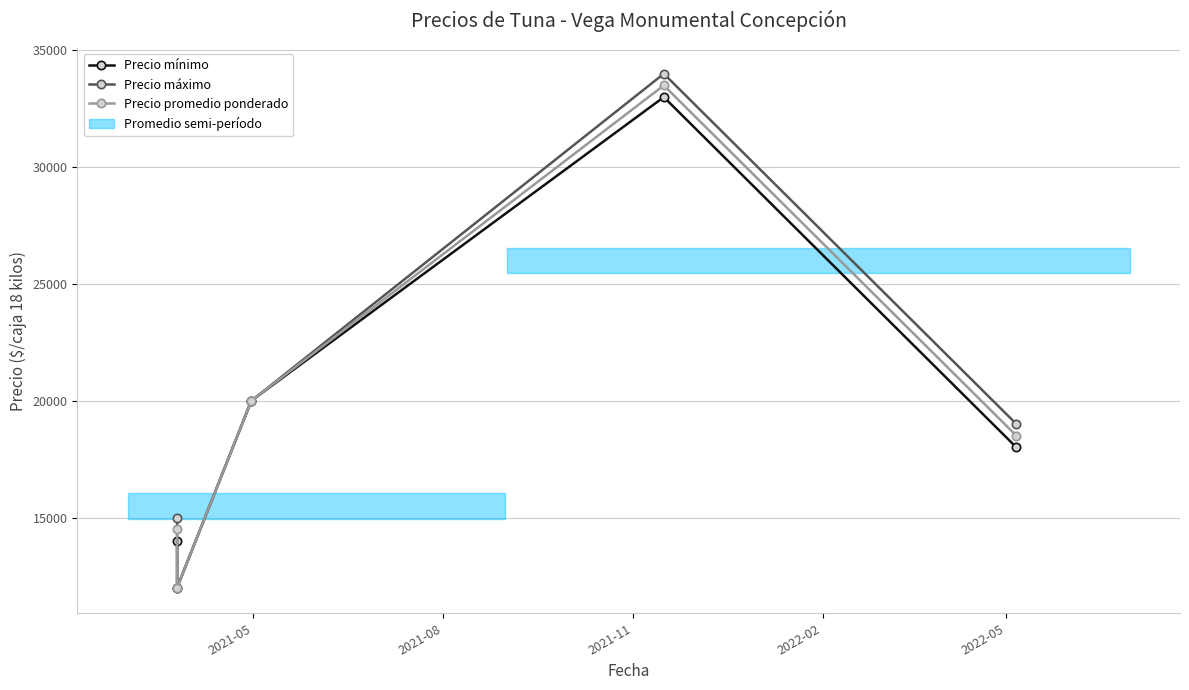

What is the value of the Precio mínimo point at the 3rd from the left?

20000